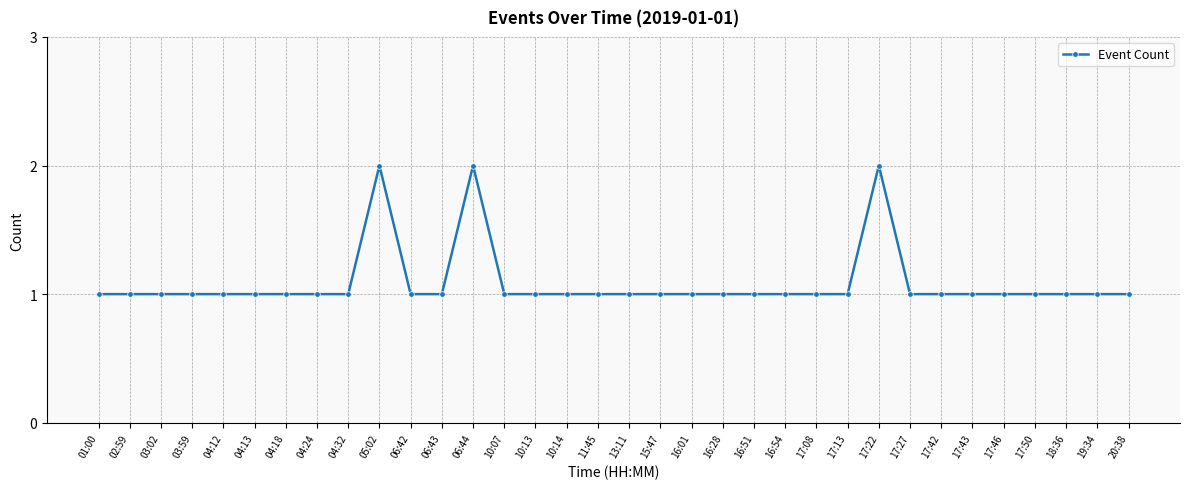

What is the value of the 20th point from the left?

1